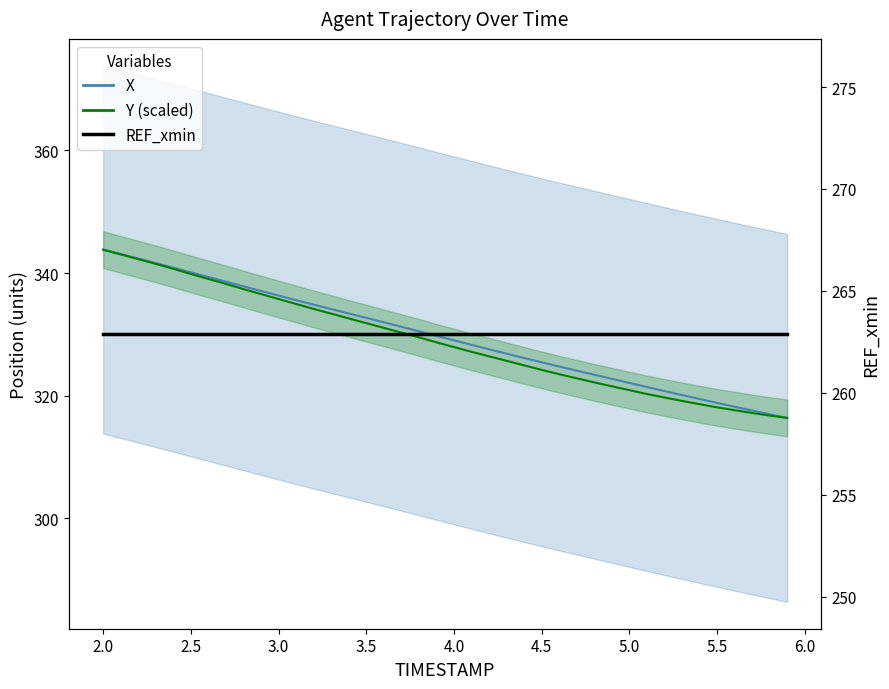

Which series has the largest total across all categories?

X